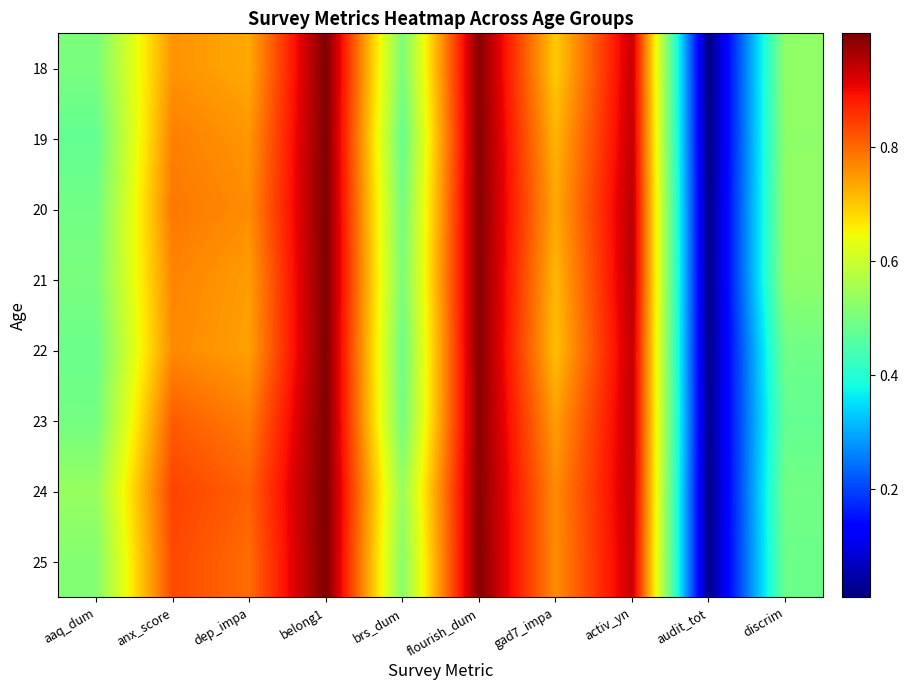

Which label corresponds to the smallest value in the chart?

audit_tot